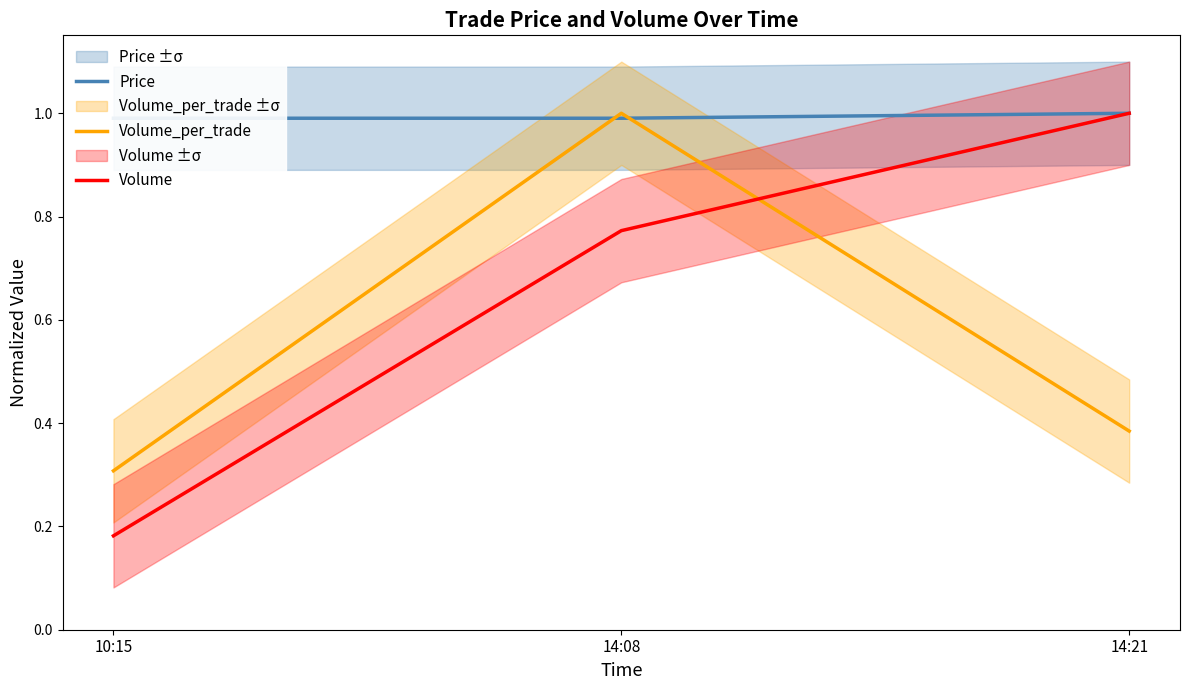

What is the label of the 1st point from the left?

10:15